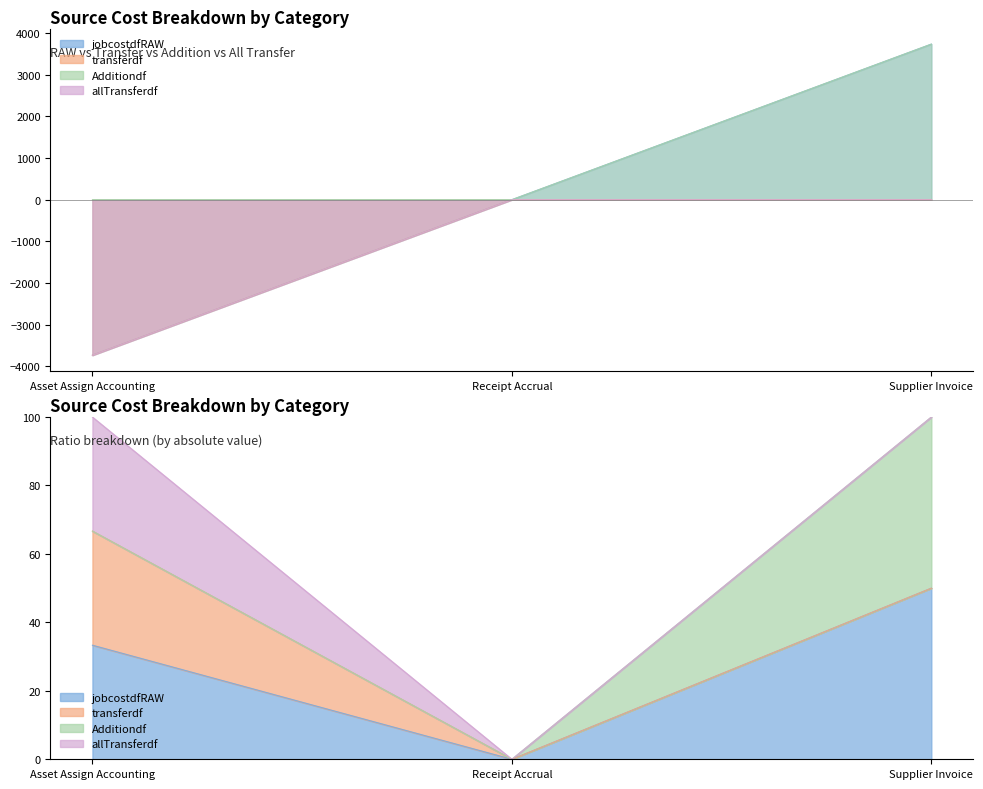

Is it true that allTransferdf equals -995.5 at Asset Assign Accounting?

False